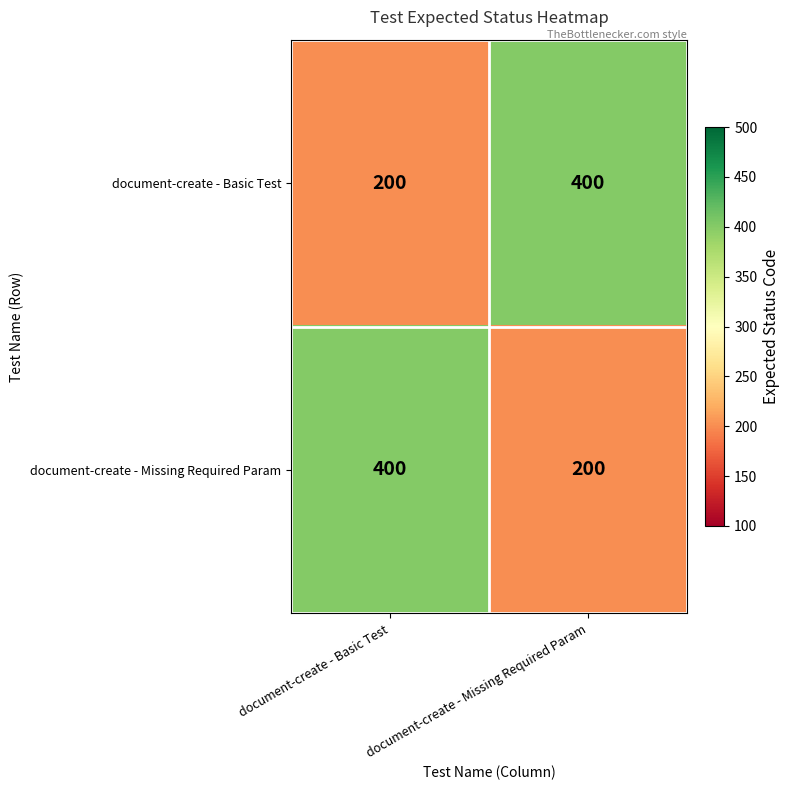

At which label does document-create - Missing Required Param reach its minimum?

document-create - Missing Required Param